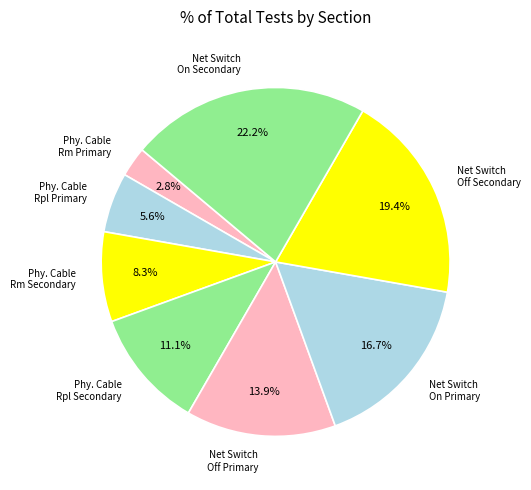

Which has a higher value, Phy. Cable Rpl Primary or Net Switch On Primary?

Net Switch On Primary